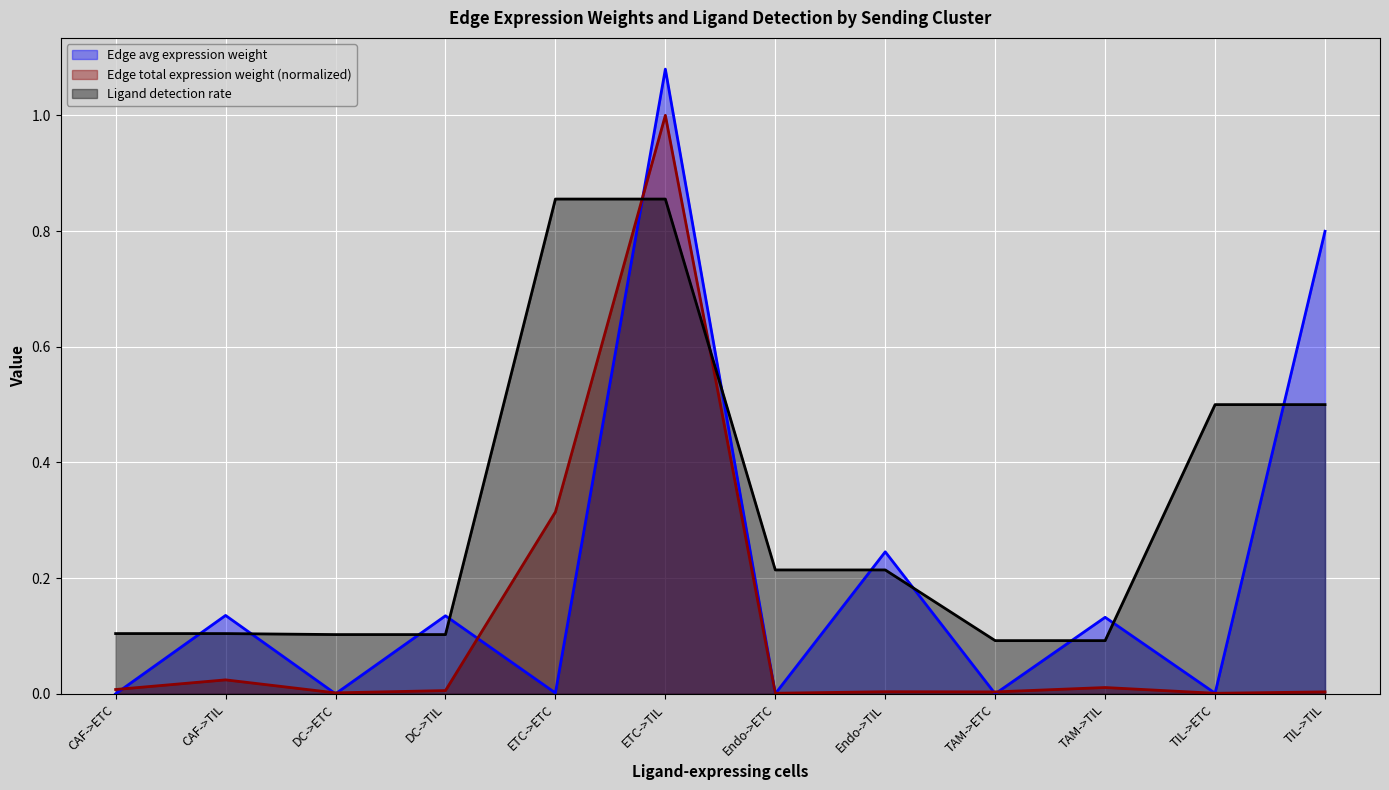

Which series has the largest total across all categories?

Ligand detection rate